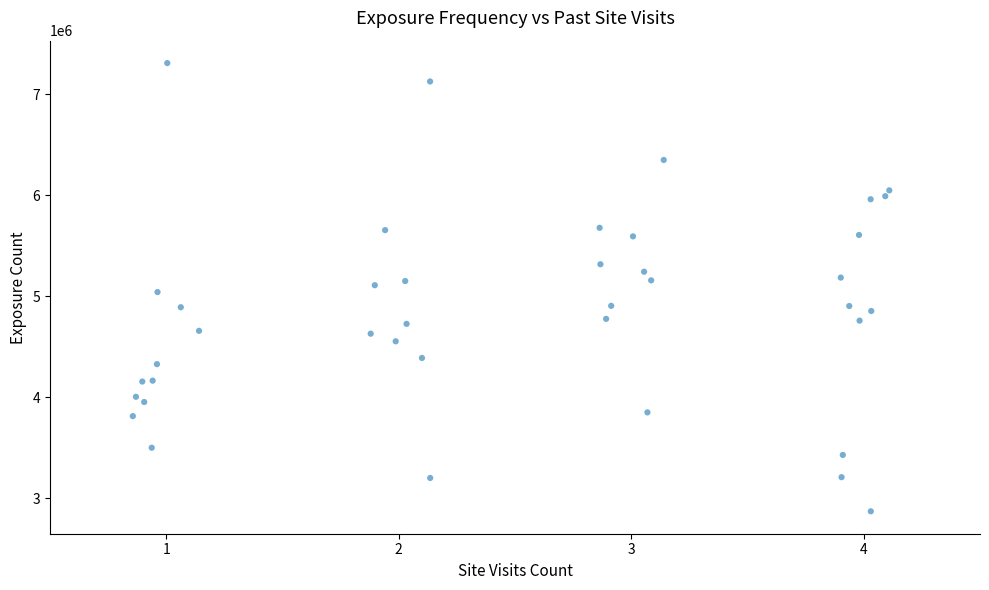

What is the range of Y values (max minus min)?

4441109